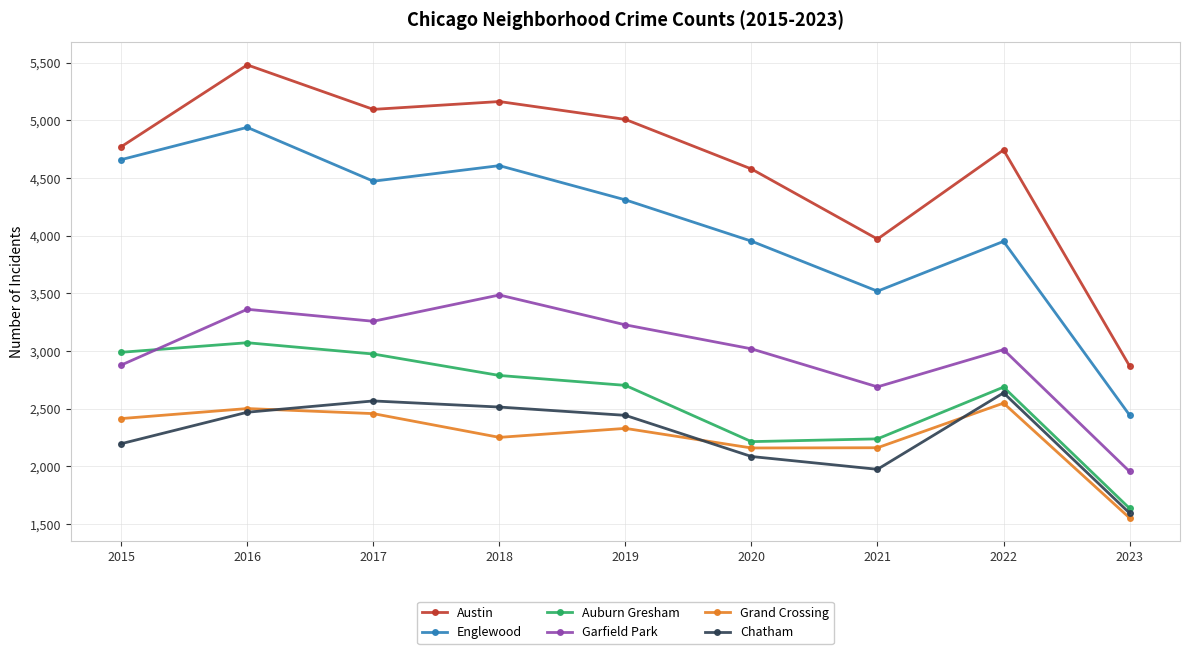

True or false: Garfield Park and Englewood intersect in this chart.

False